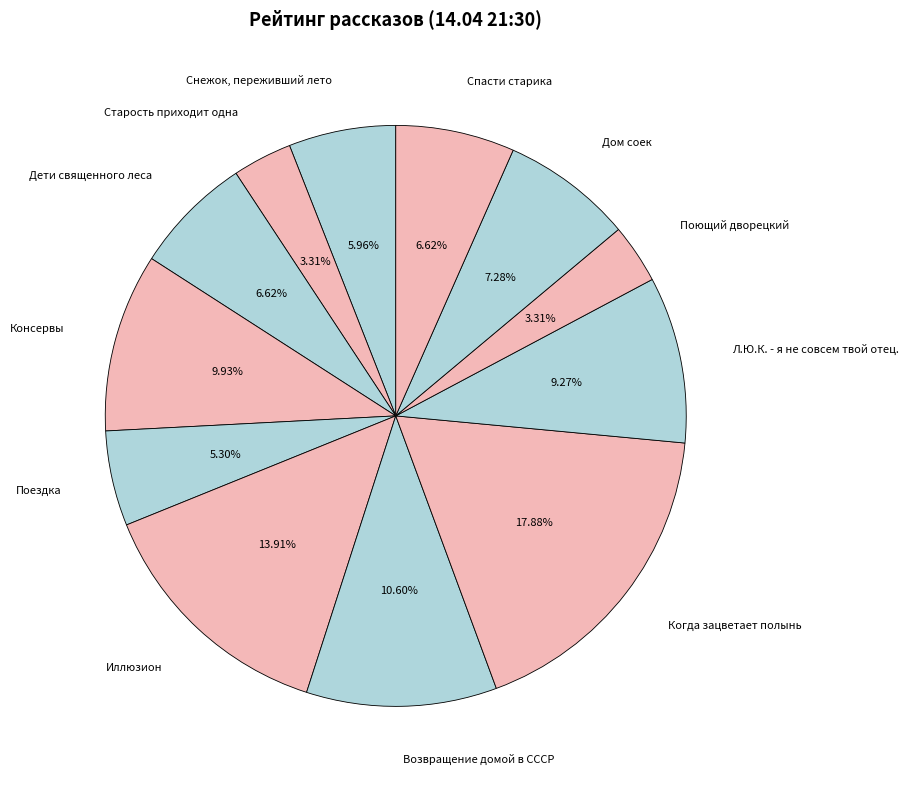

Combined, do Поездка and Дети священного леса account for over 50%?

No